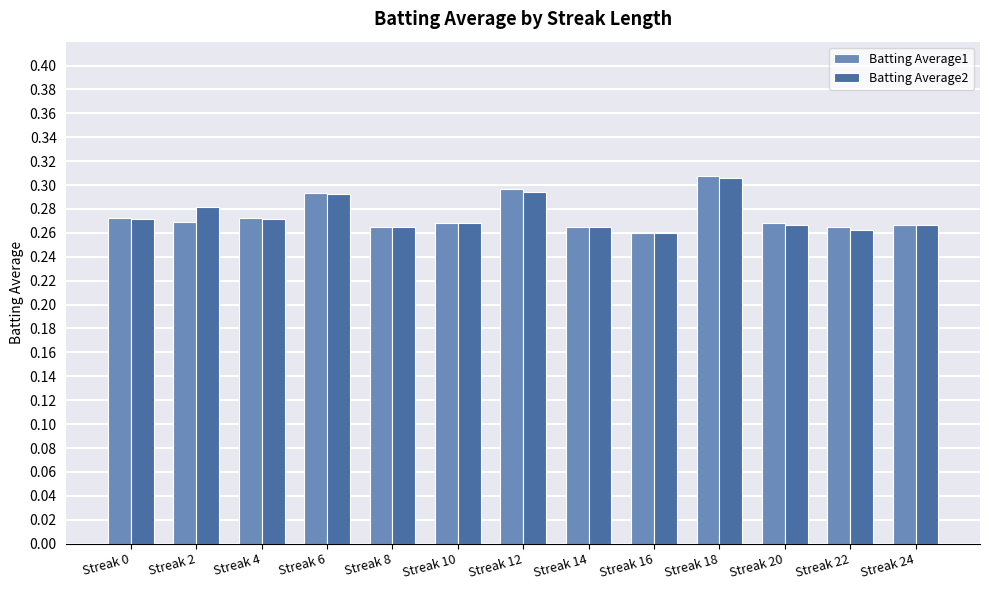

How many Batting Average2 values are between 0 and 1?

13